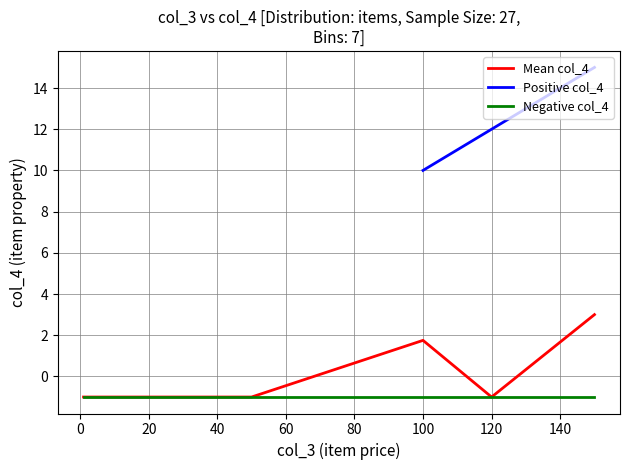

Is it true that Mean col_4 equals -1.0 at 120?

True